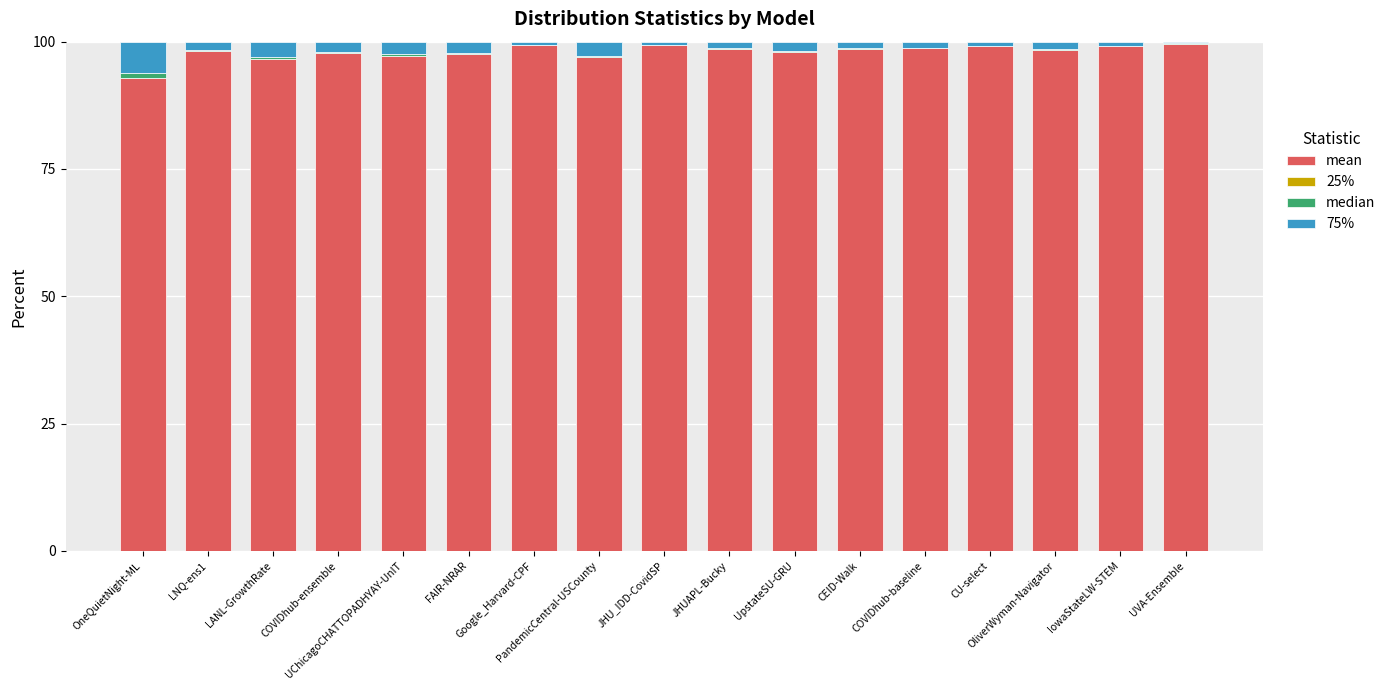

Are the bars horizontal?

No